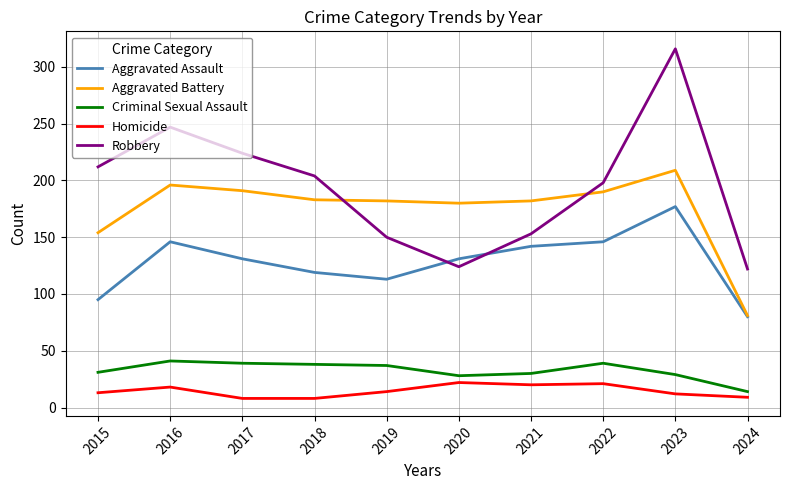

The value of Robbery at 2019 is 58. True or false?

False